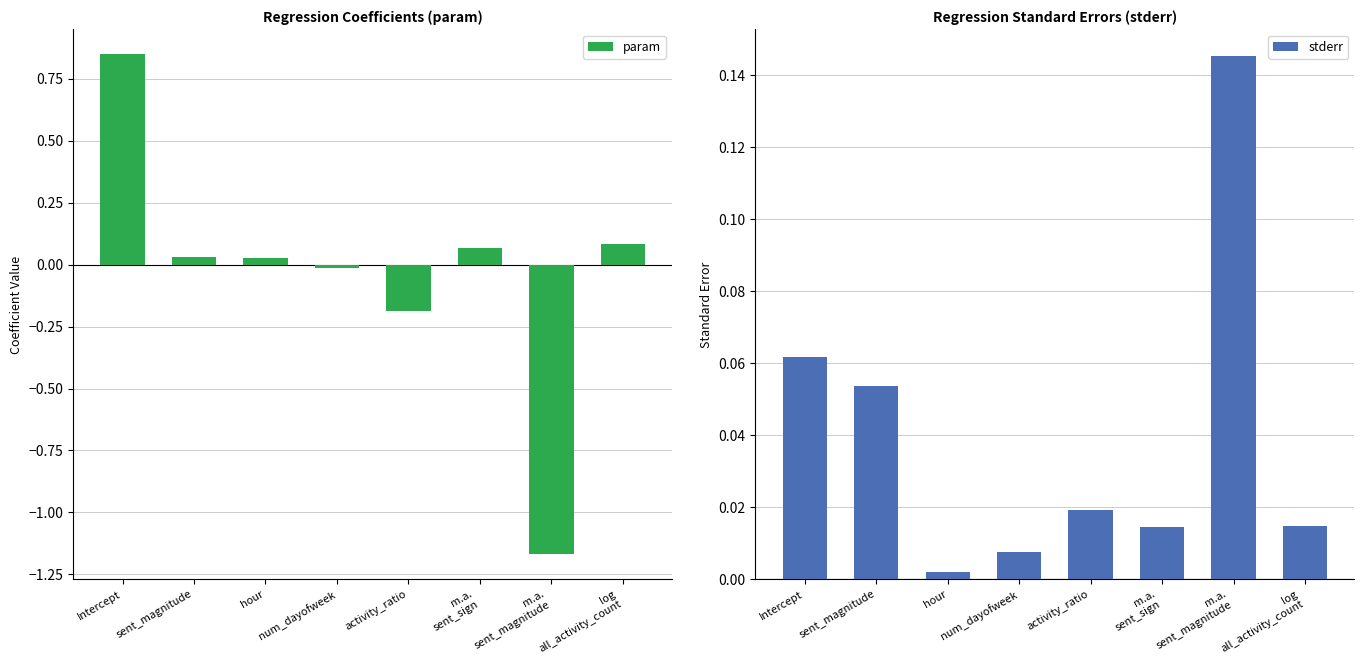

Reading left to right, transcribe all the data shown in this chart.

param: 0.8	0.0	0.0	-0.0	-0.2	0.1	-1.2	0.1
stderr: 0.1	0.1	0.0	0.0	0.0	0.0	0.1	0.0